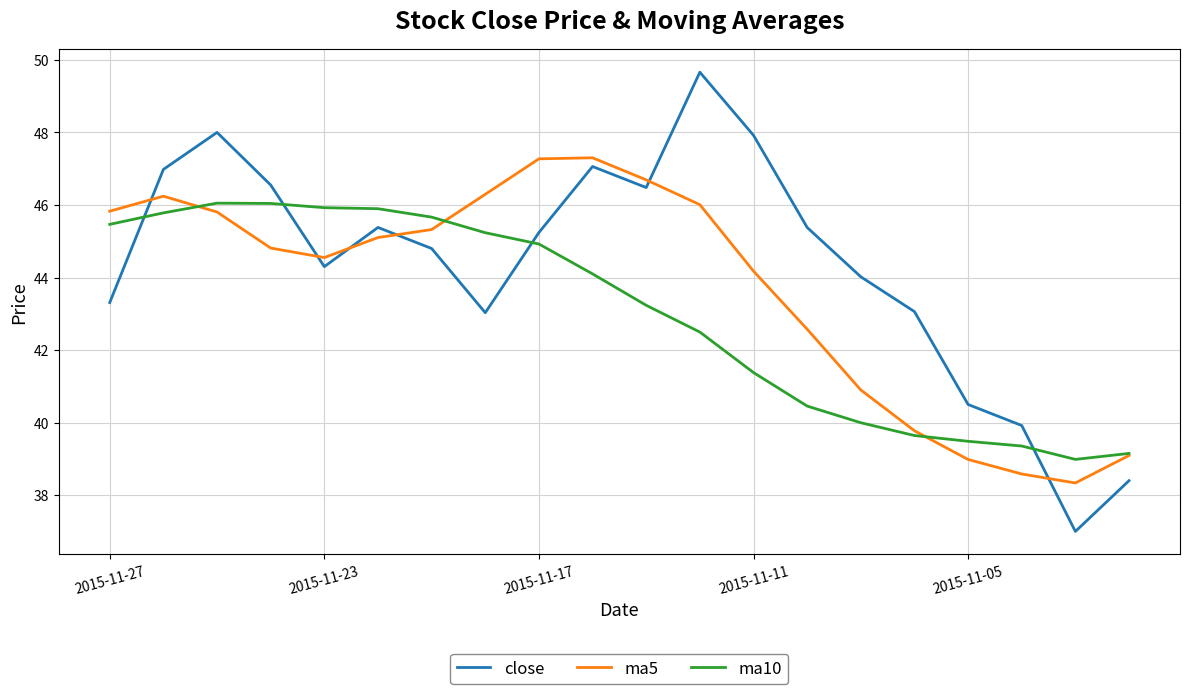

Rank the series by their maximum value, from highest to lowest.

close, ma5, ma10